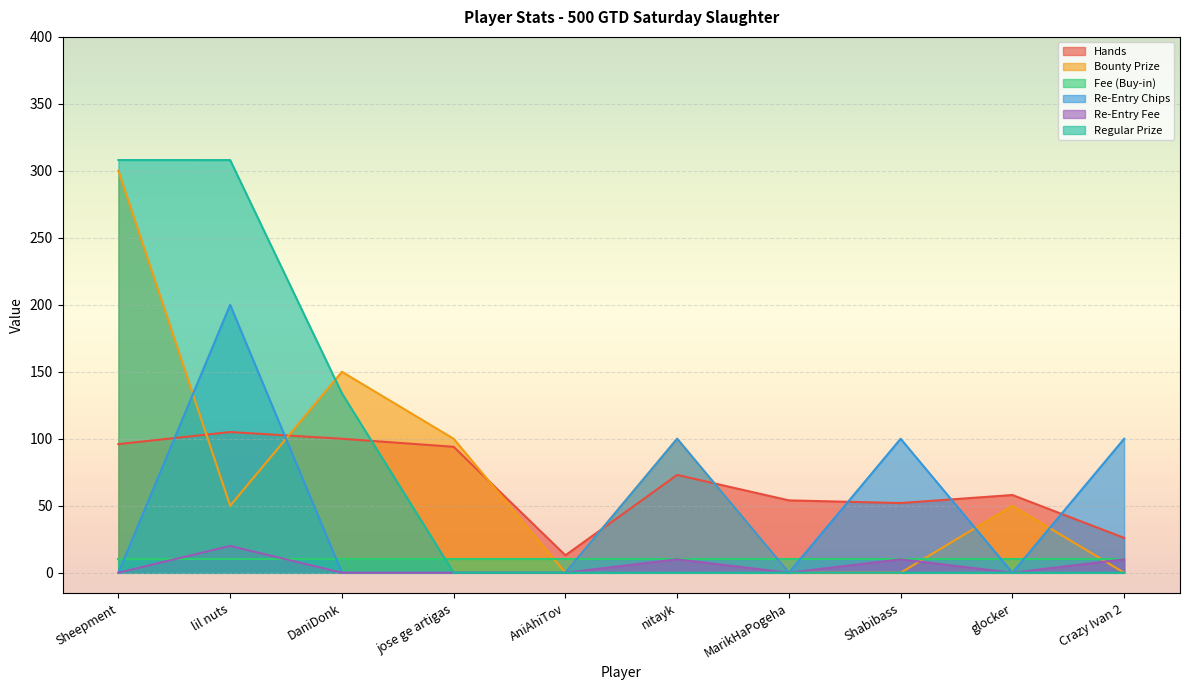

Which has a higher value, lil nuts or glocker?

lil nuts